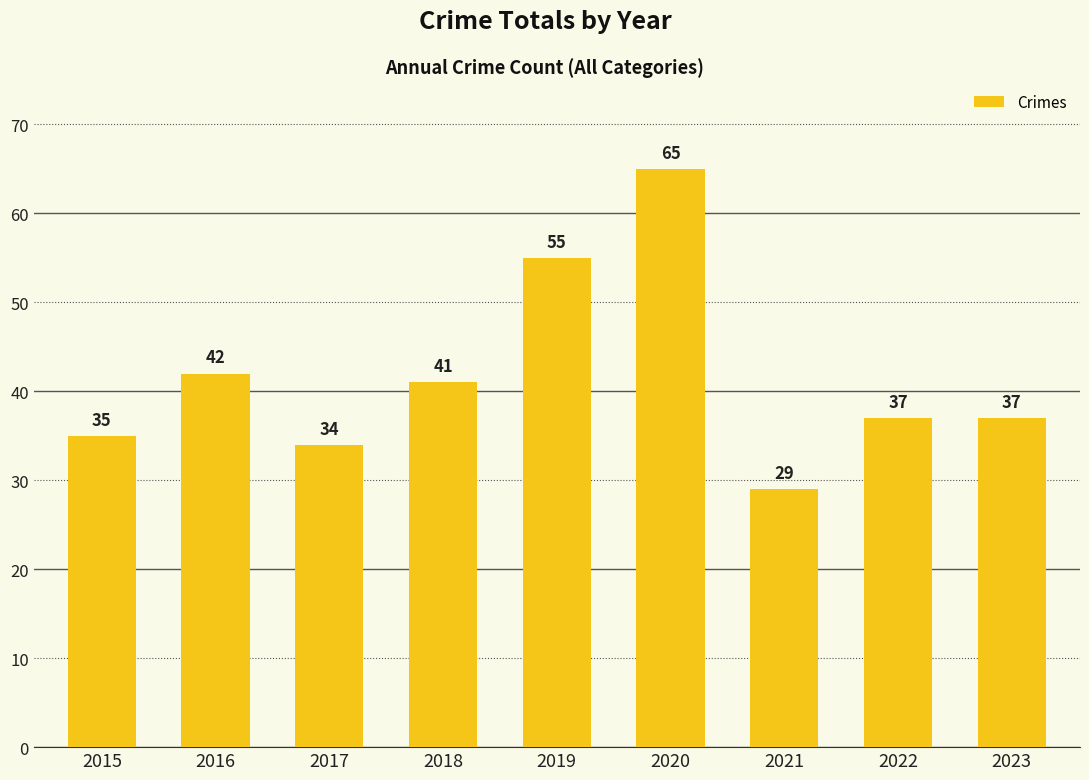

What is the value of the 6th bar from the left?

65